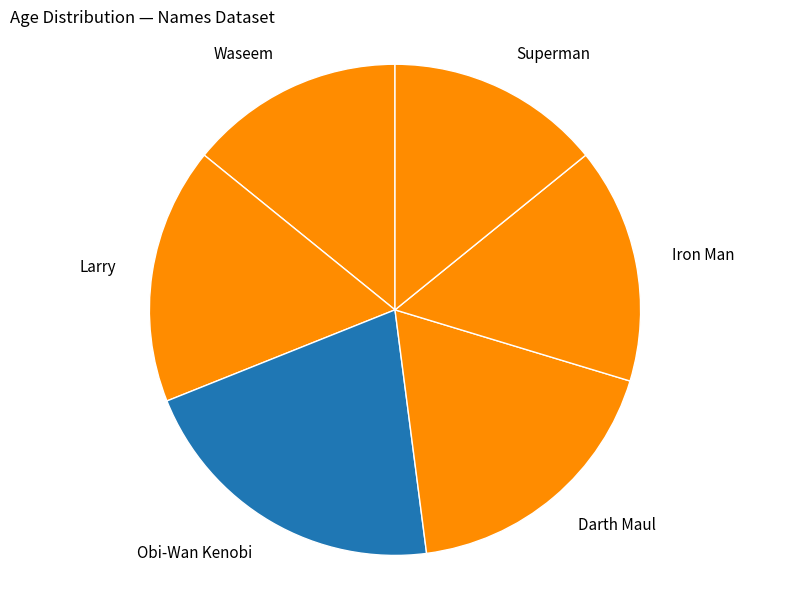

Is the sum of Superman and Darth Maul greater than half?

No